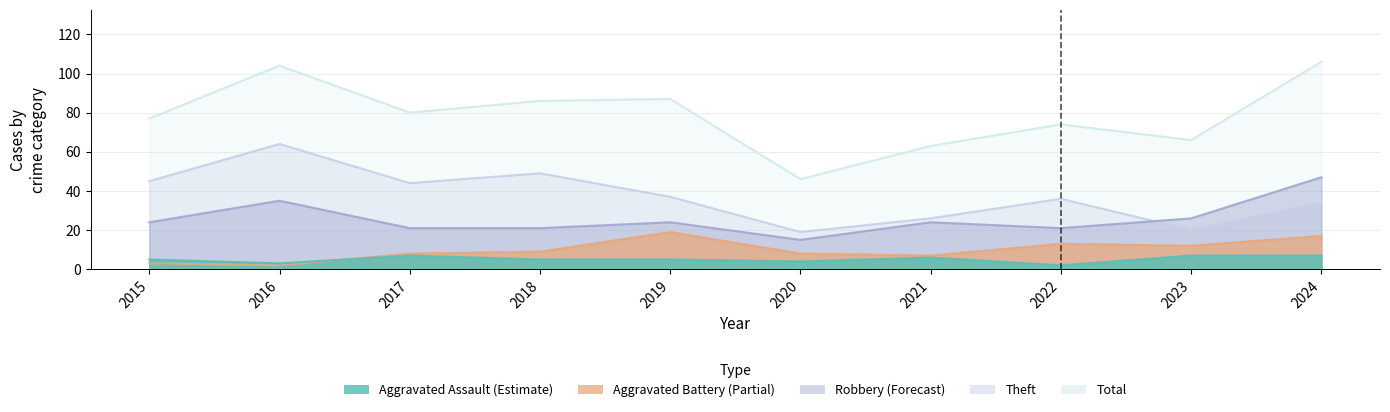

At how many categories does at least one series exceed 64?

8